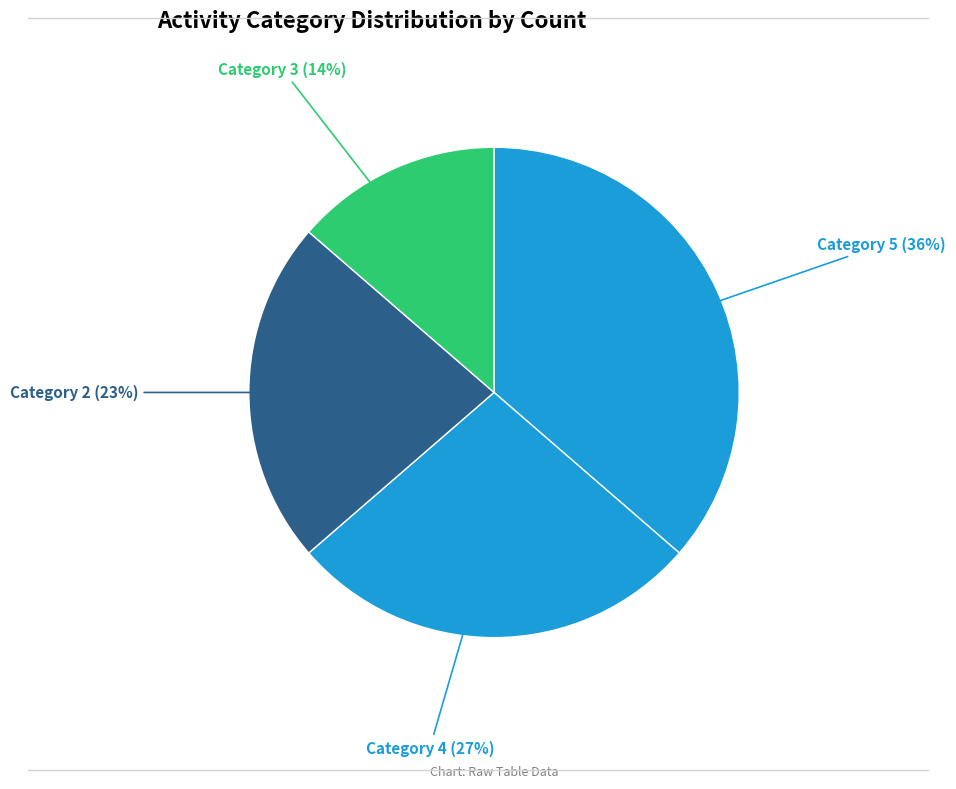

Count the number of slices in the pie.

4